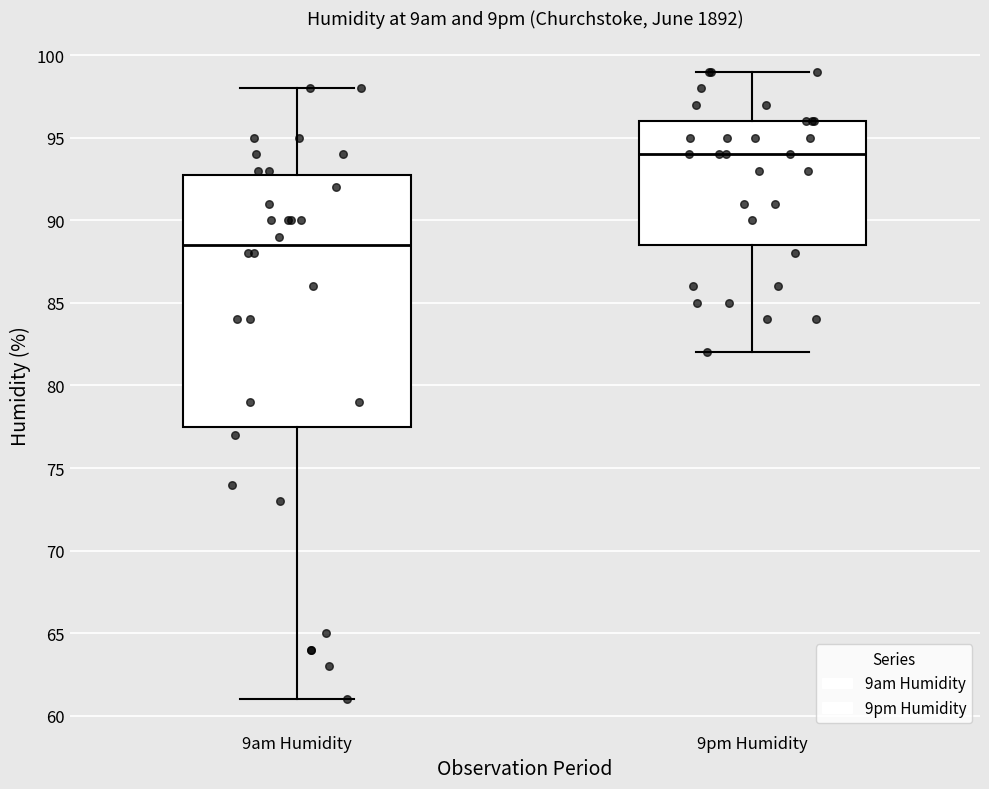

Reading left to right, read every box against the y-axis: the position of its median line, the range the box covers, and the ends of its whiskers. The values are not printed on the chart, so give them approximately, as read against the axis.

9am Humidity: median 88.5, box 77.5 to 93.0, whiskers 61.0 to 98.0
9pm Humidity: median 94.0, box 88.5 to 96.0, whiskers 82.0 to 99.0